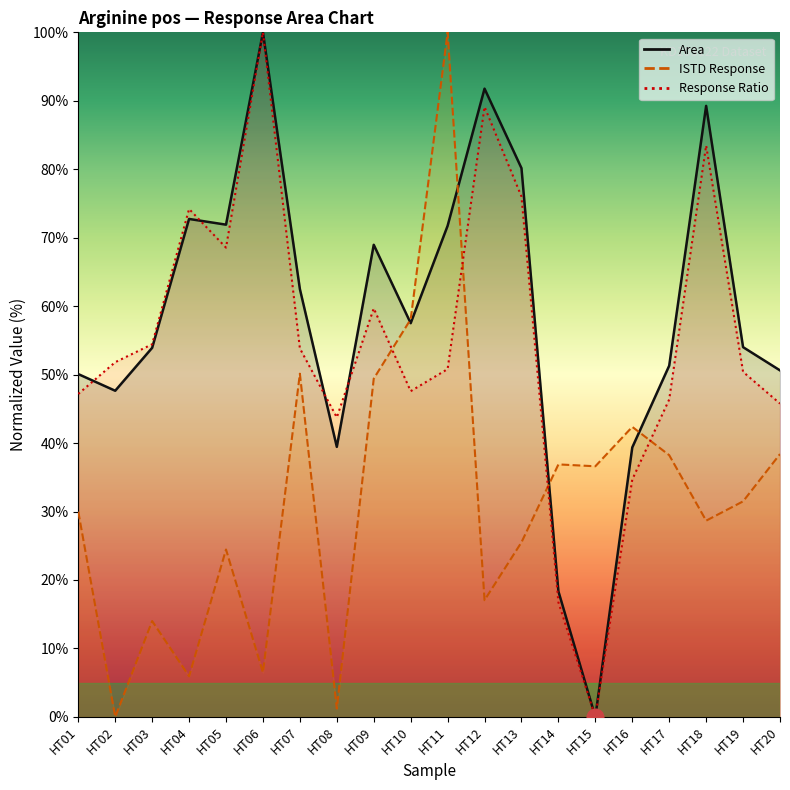

Reading left to right, extract all data points from this chart.

Area: HT01=50.1	HT02=47.6	HT03=53.9	HT04=72.7	HT05=71.9	HT06=100.0	HT07=62.5	HT08=39.4	HT09=69.0	HT10=57.5	HT11=71.7	HT12=91.8	HT13=80.2	HT14=18.3	HT15=0.0	HT16=39.4	HT17=51.3	HT18=89.3	HT19=54.0	HT20=50.6
ISTD Response: HT01=30.0	HT02=0.0	HT03=14.0	HT04=5.9	HT05=24.4	HT06=6.5	HT07=50.1	HT08=1.2	HT09=49.4	HT10=58.1	HT11=100.0	HT12=17.0	HT13=25.5	HT14=36.9	HT15=36.6	HT16=42.4	HT17=38.2	HT18=28.7	HT19=31.5	HT20=38.4
Response Ratio: HT01=47.2	HT02=51.8	HT03=54.4	HT04=74.2	HT05=68.5	HT06=100.0	HT07=53.8	HT08=43.8	HT09=59.7	HT10=47.6	HT11=50.8	HT12=89.1	HT13=76.0	HT14=16.7	HT15=0.0	HT16=34.7	HT17=46.4	HT18=83.5	HT19=50.4	HT20=45.8